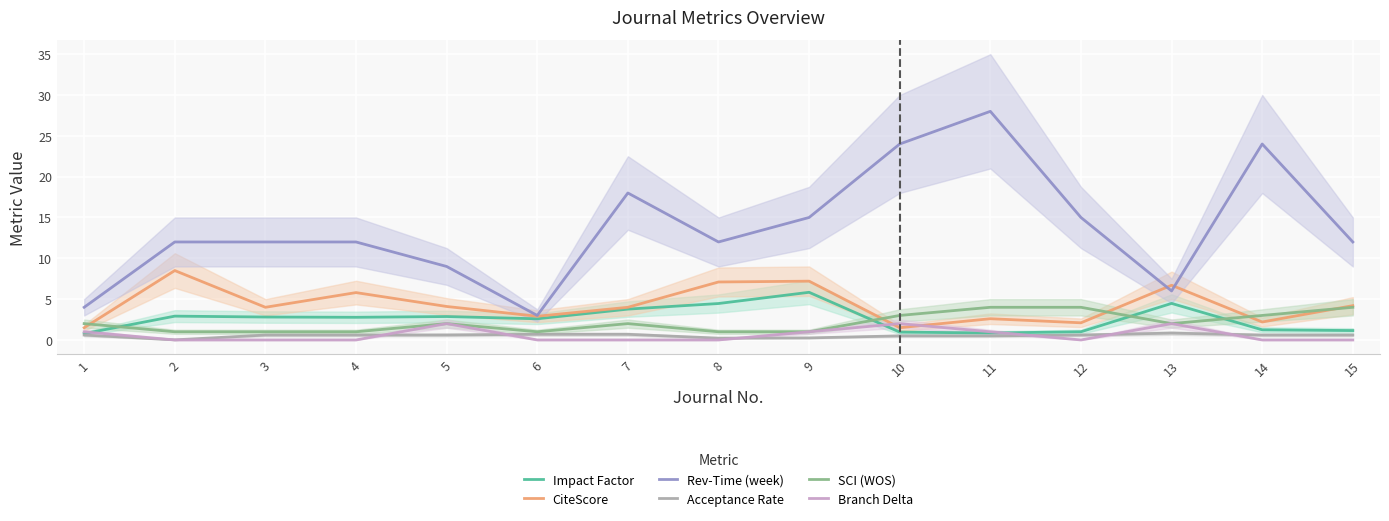

How many Branch Delta values are between 0 and 1?

12